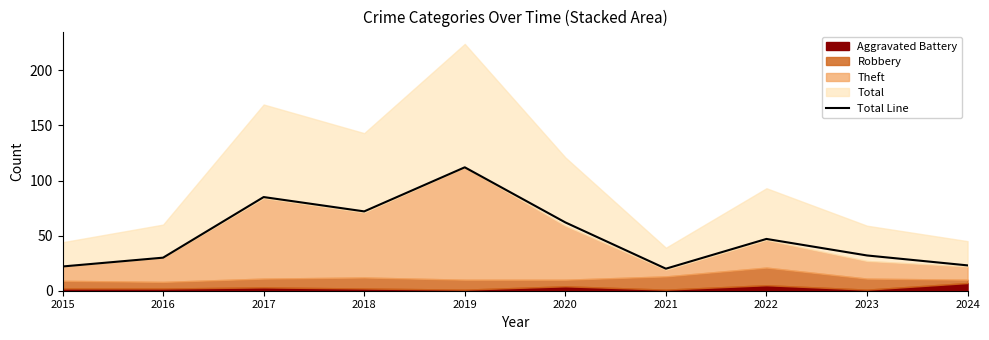

What is the sum of all values?

505